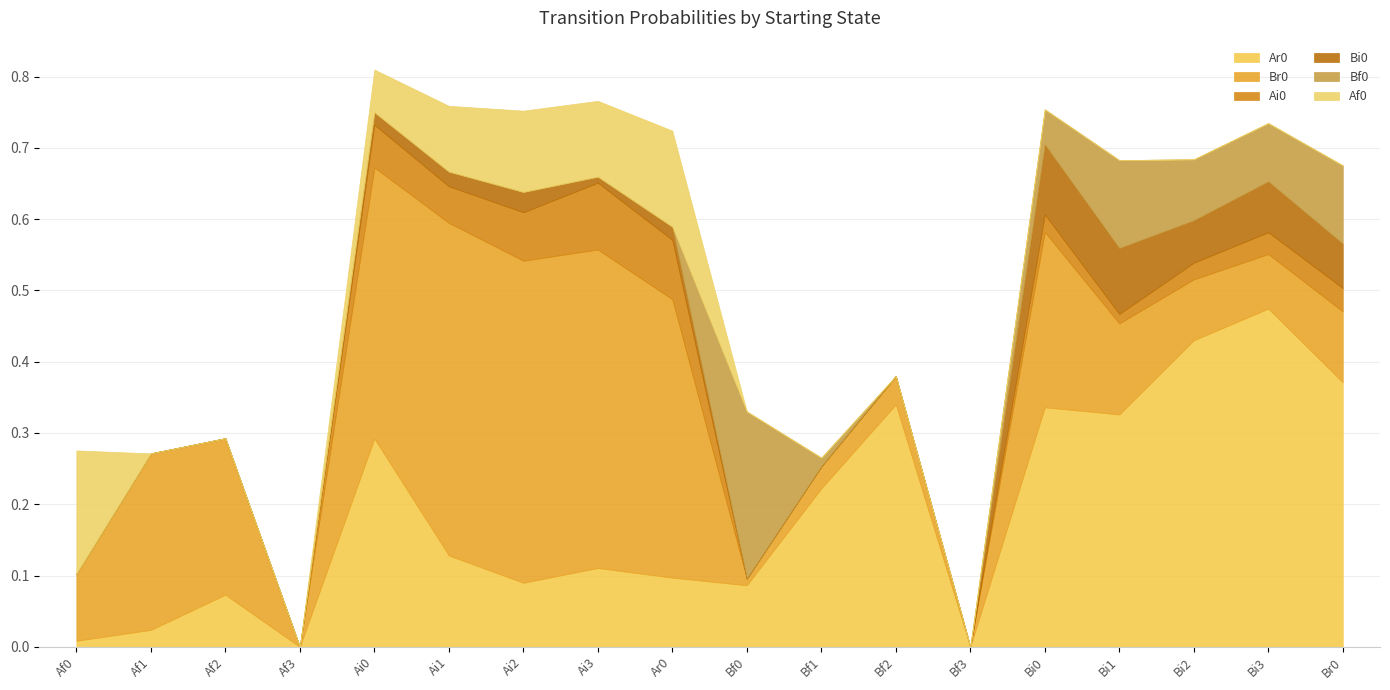

What is the sum of all Br0 values?

3.4